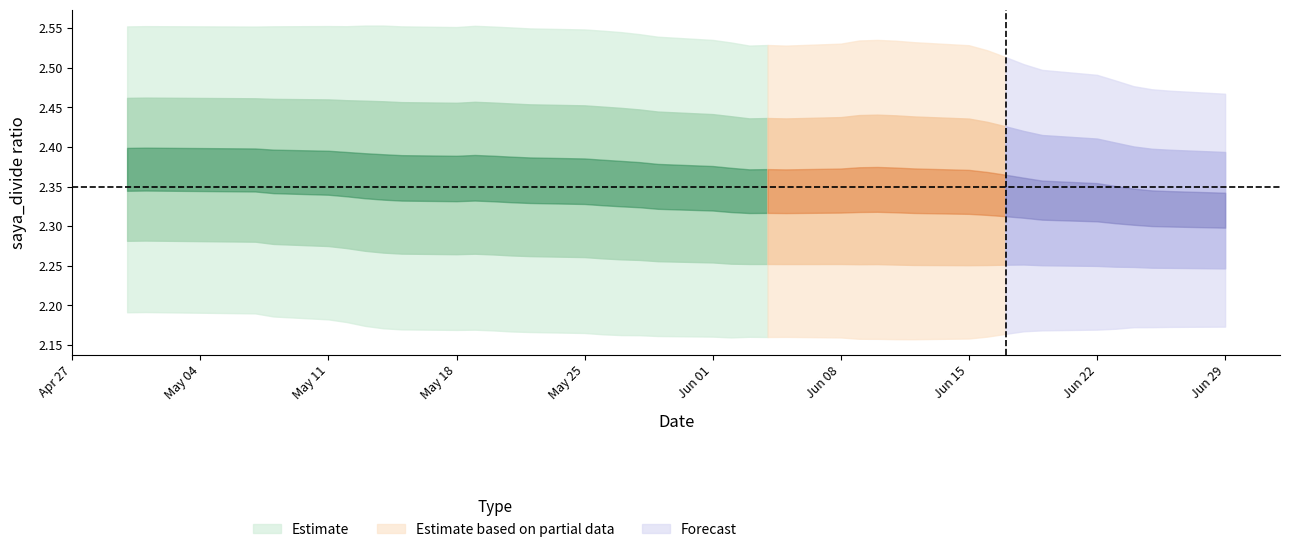

How many saya_divide values are between 2 and 3?

40